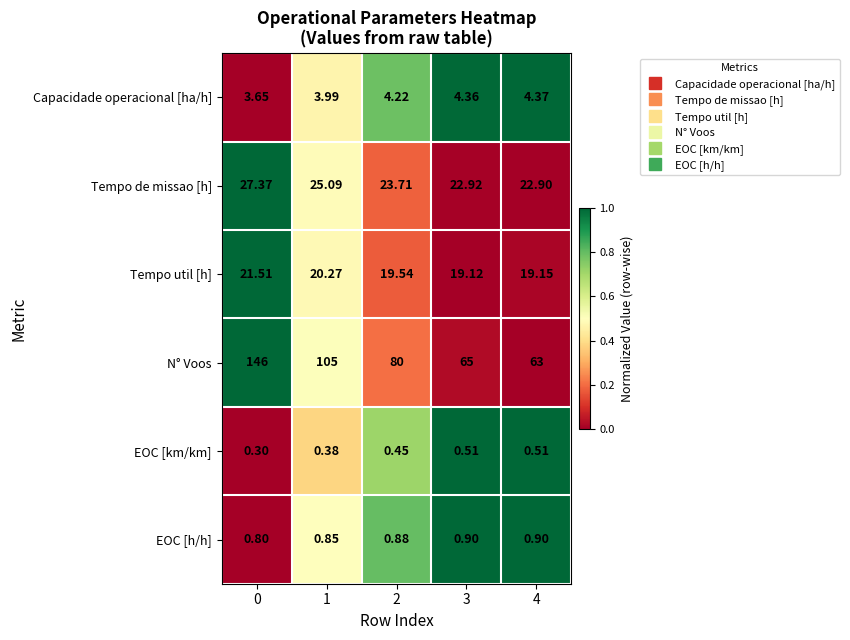

Rank the series at 3 from highest to lowest value.

N° Voos, Tempo de missao [h], Tempo util [h], Capacidade operacional [ha/h], EOC [h/h], EOC [km/km]